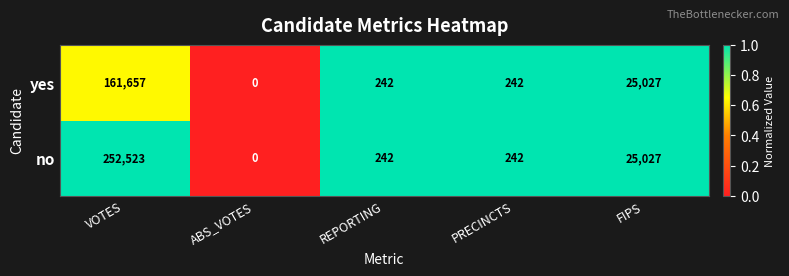

Where is no nearest to the value 126261?

FIPS